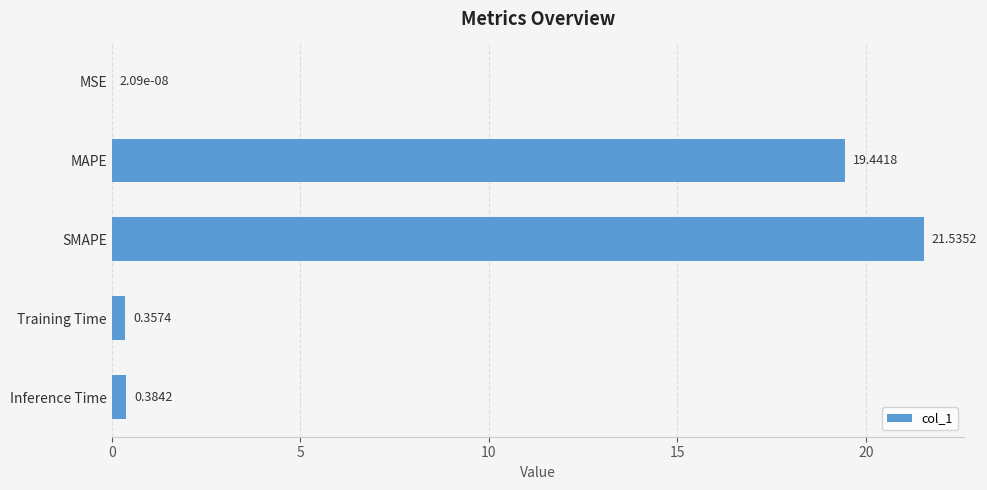

Which has a higher value, SMAPE or Inference Time?

SMAPE